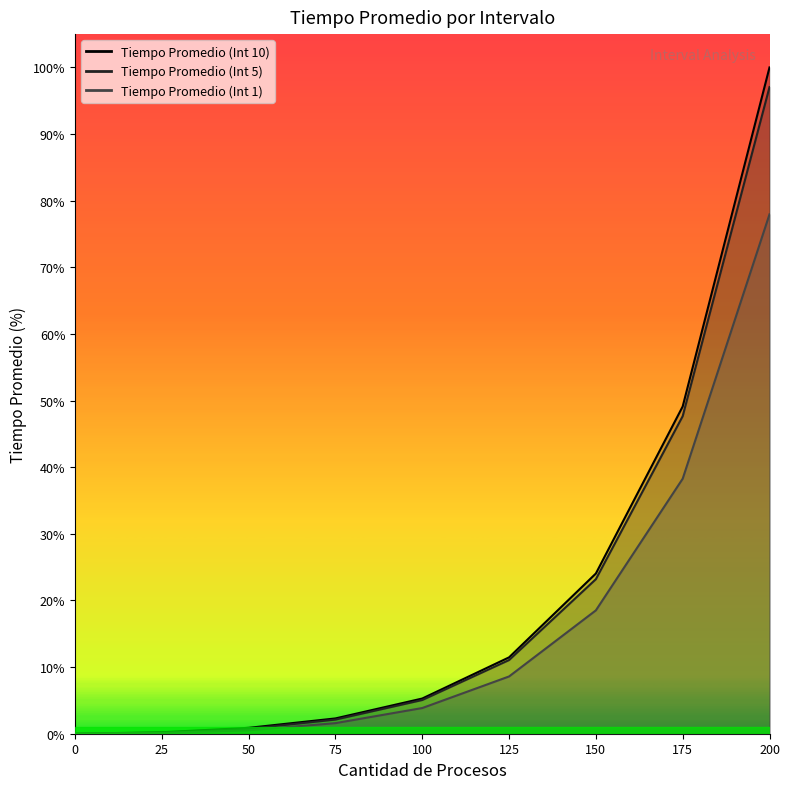

At 200, list the series in order from largest to smallest.

Tiempo Promedio (Int 10), Tiempo Promedio (Int 5), Tiempo Promedio (Int 1)